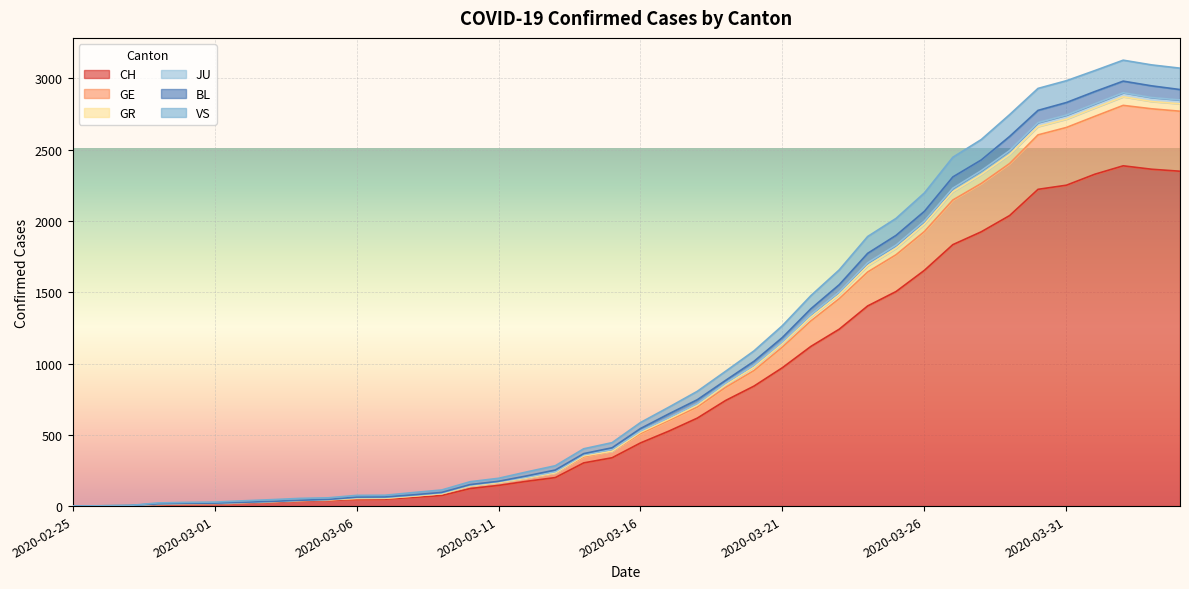

Which has a higher value, 2020-04-04 or 2020-03-24?

2020-04-04